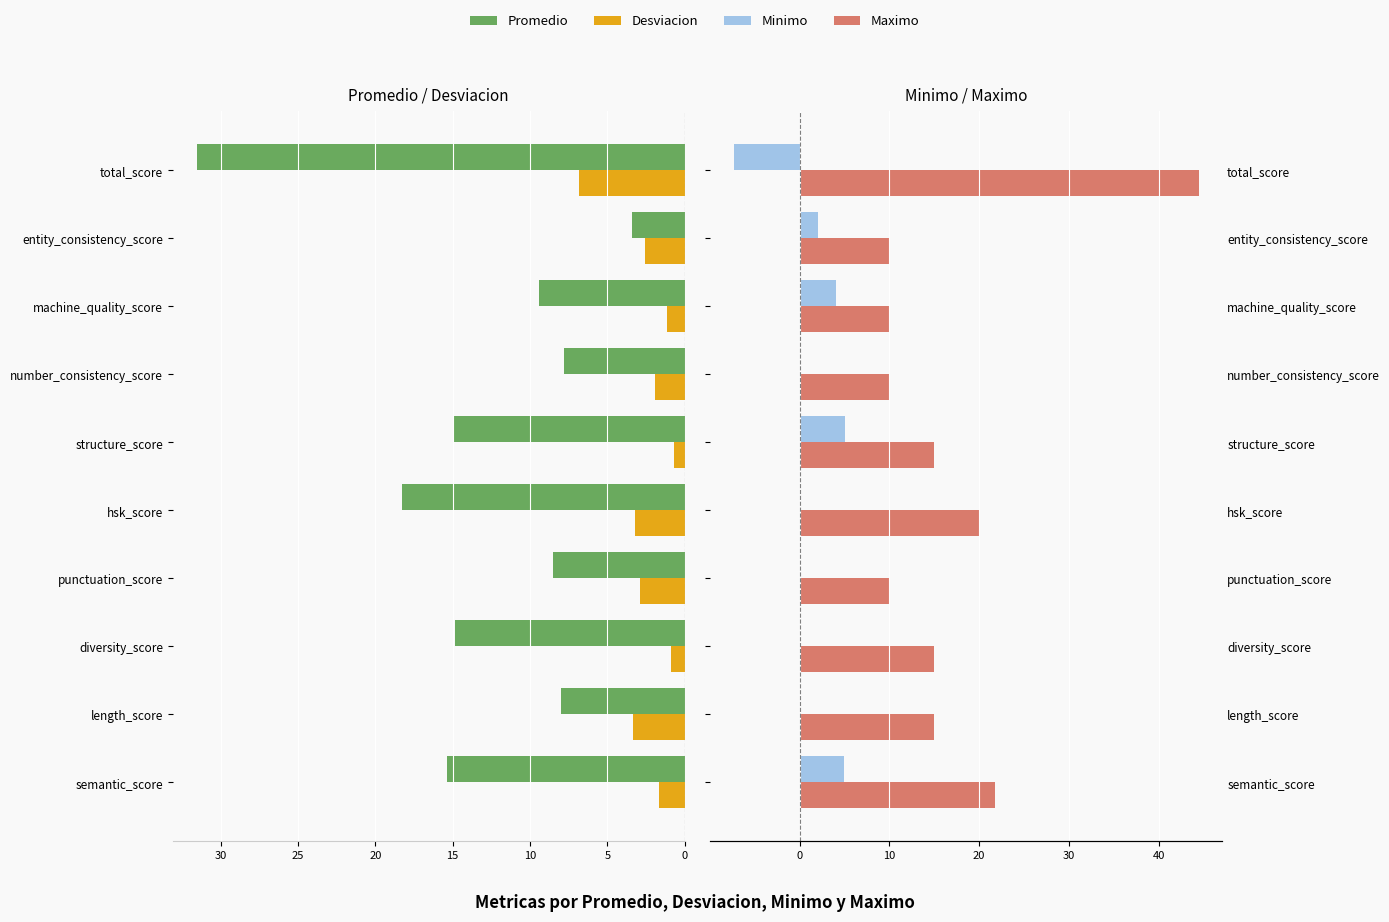

How many data points in Desviacion are above 2?

5